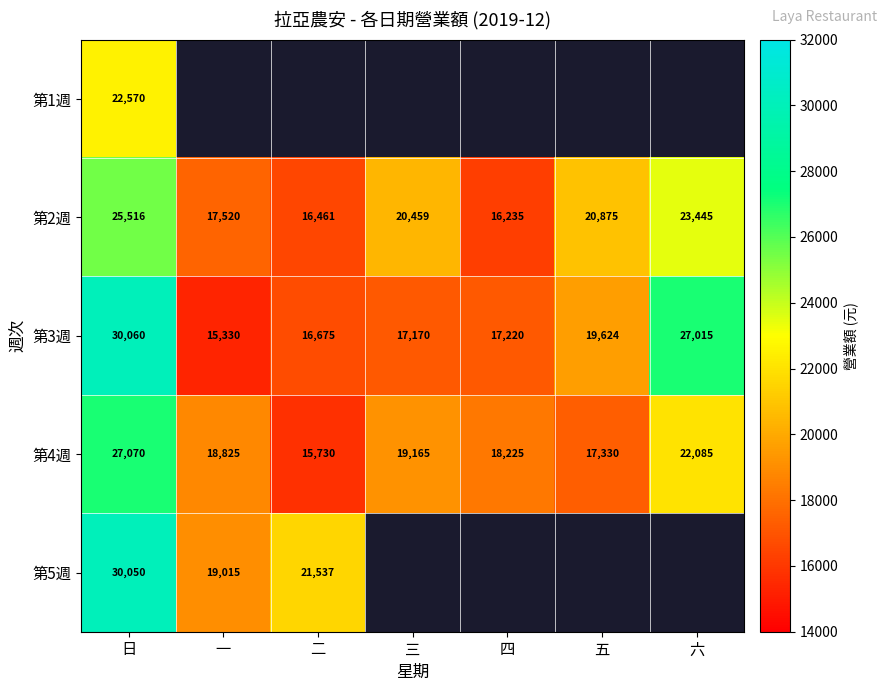

True or false: 第5週 has a value of 6088.1 at 一.

False